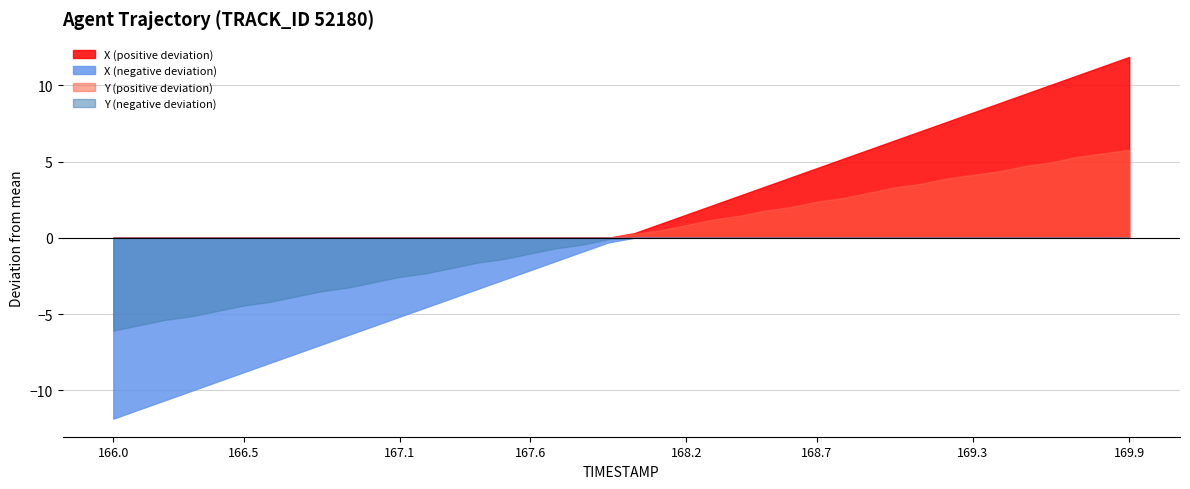

What position from the left is 166.5?

6